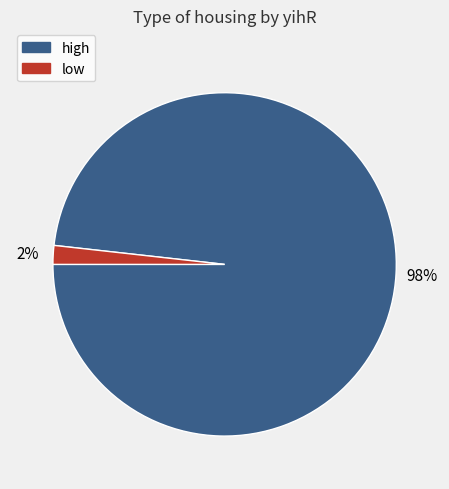

Rank the categories by value from lowest to highest.

low, high